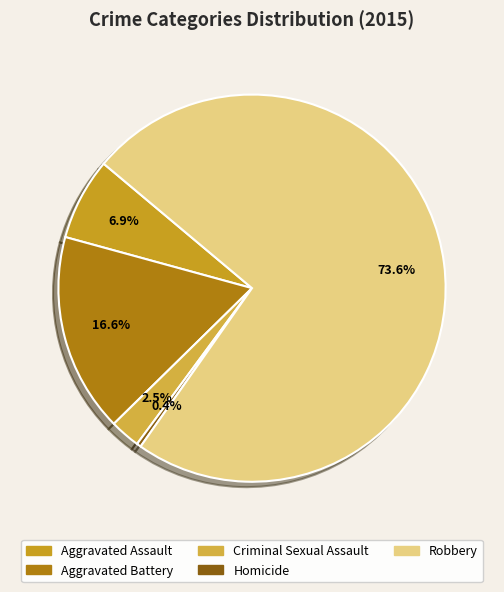

To the nearest percent, what portion does Aggravated Battery represent?

17%